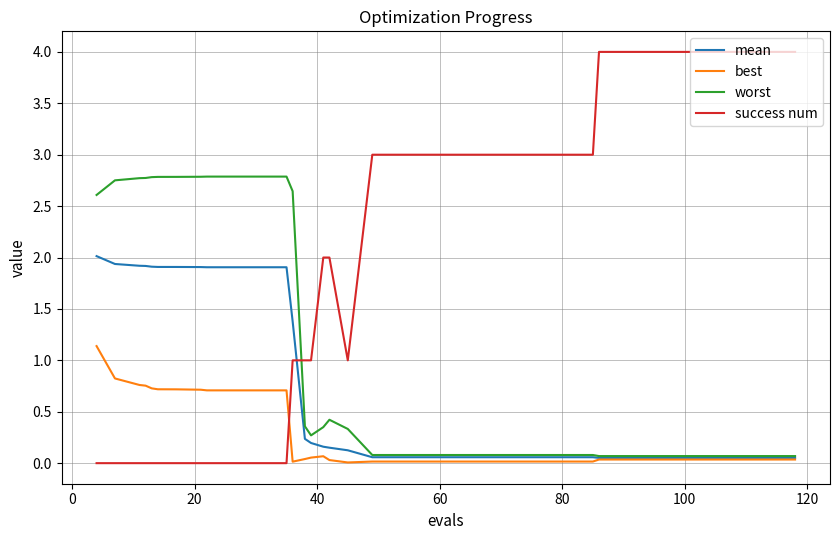

What is the maximum value for success num?

4.0